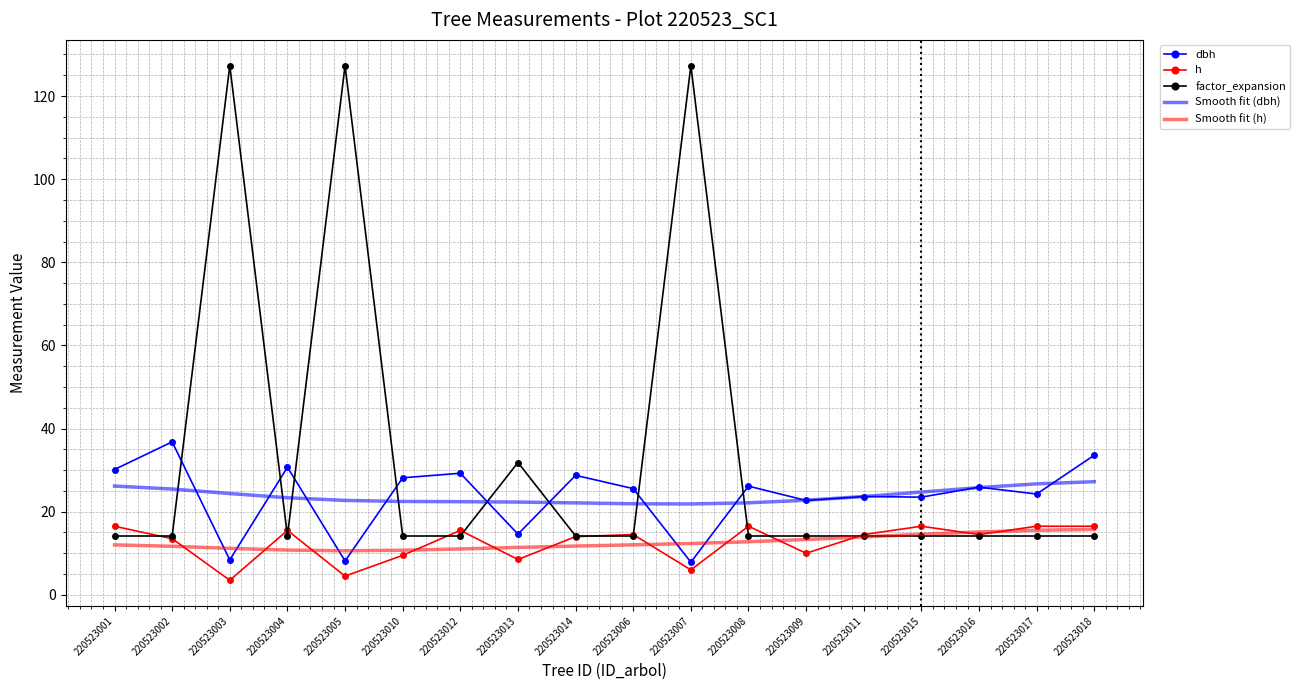

True or false: dbh and h cross at least once.

False